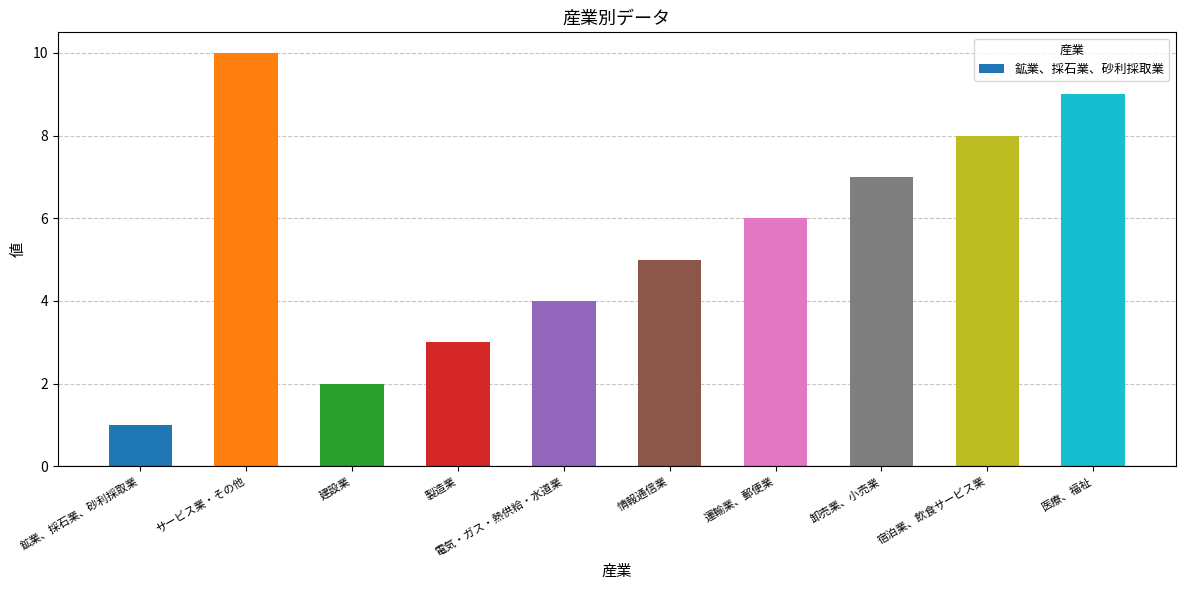

Rank the categories by value from highest to lowest.

サービス業・その他, 医療、福祉, 宿泊業、飲食サービス業, 卸売業、小売業, 運輸業、郵便業, 情報通信業, 電気・ガス・熱供給・水道業, 製造業, 建設業, 鉱業、採石業、砂利採取業